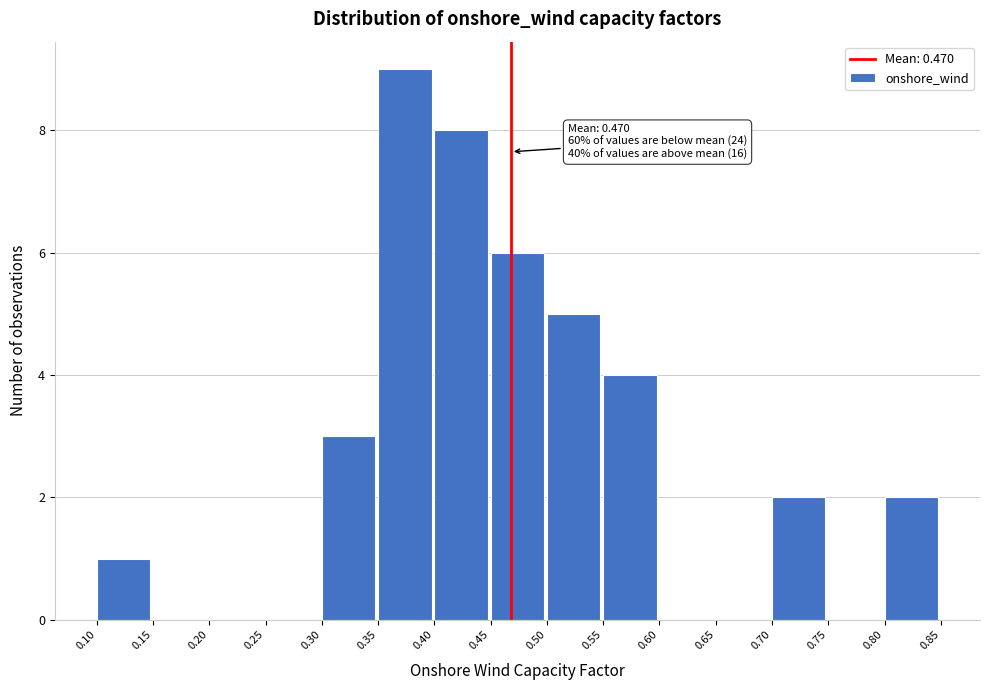

Over which range of the x-axis is the bar tallest?

0.35 to 0.40